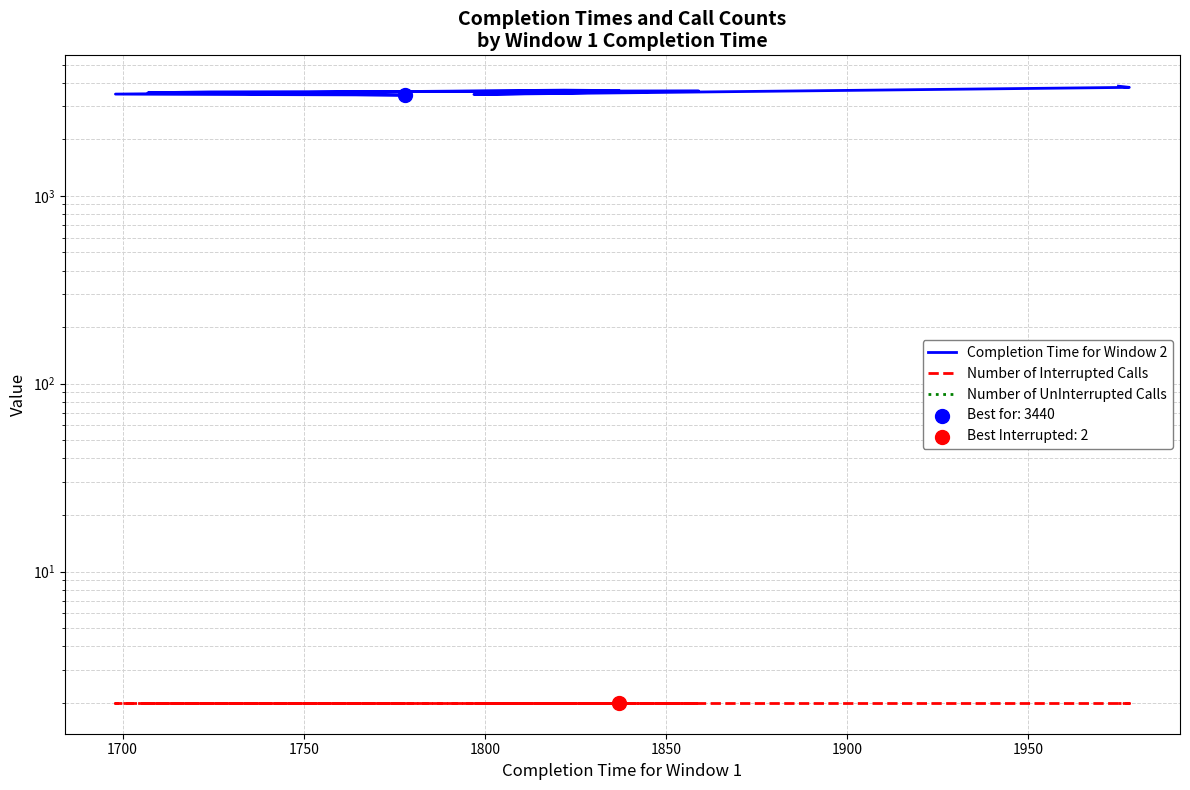

Which series has the largest total across all categories?

Completion Time for Window 2